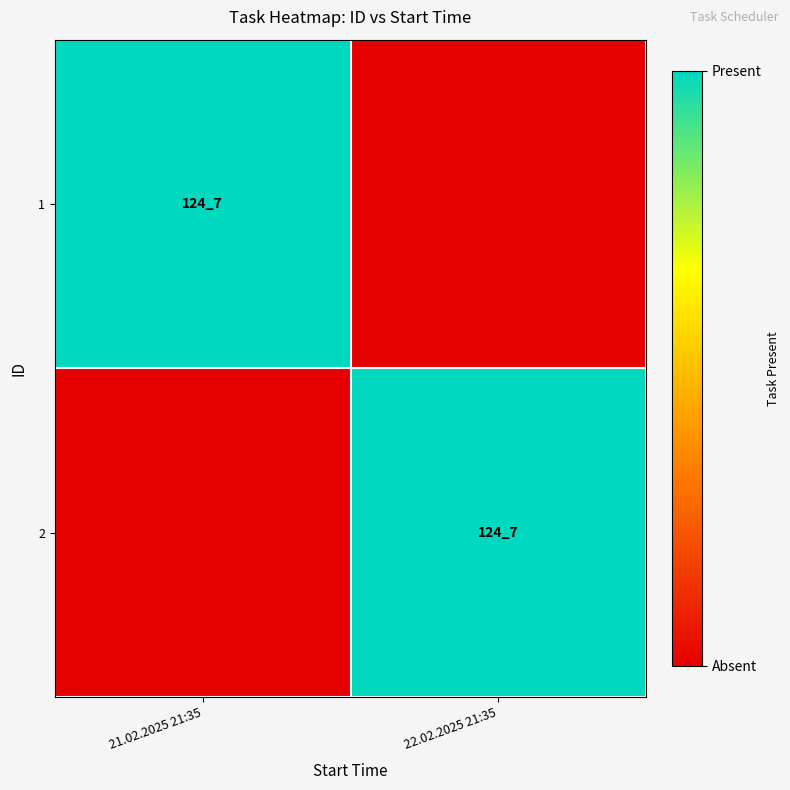

True or false: 2 has a value of 453 at 22.02.2025 21:35.

False